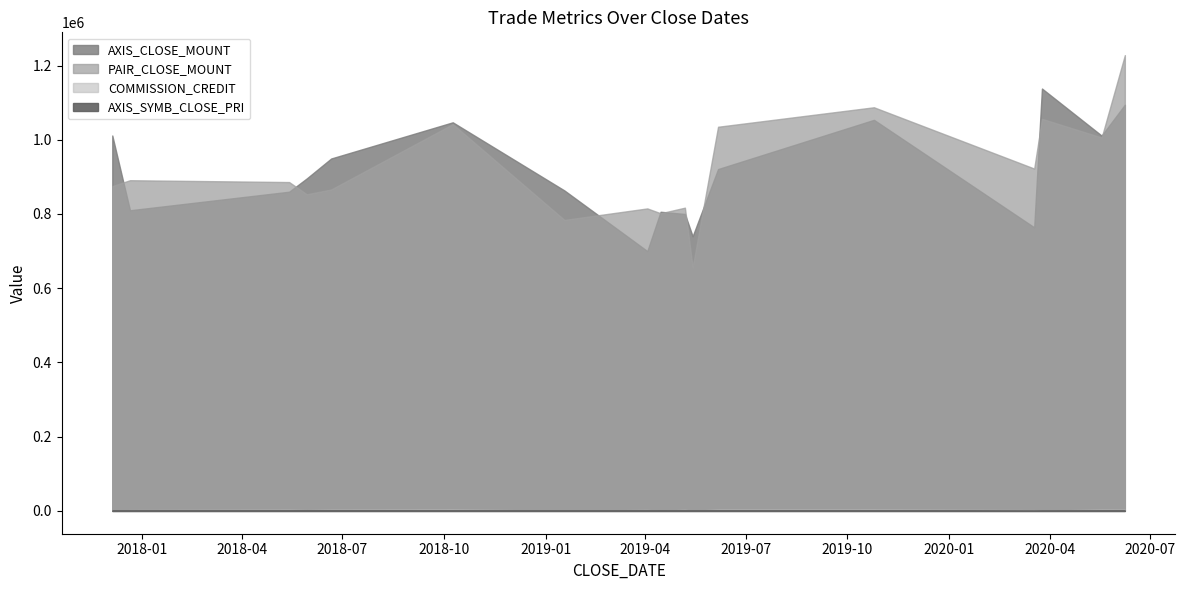

How many data points does each series have?

17